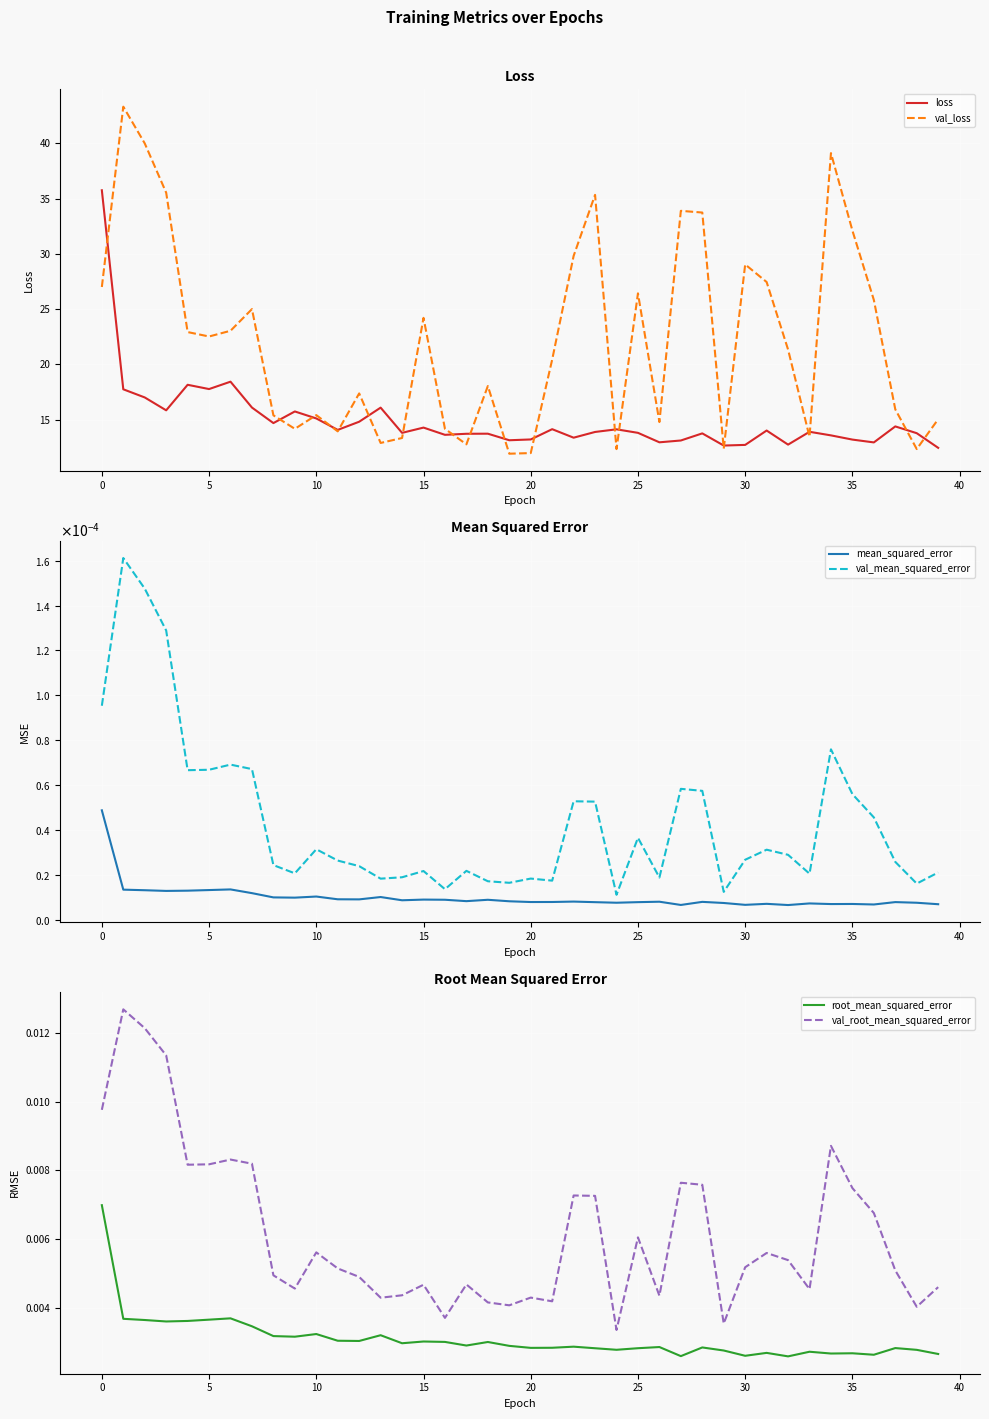

True or false: root_mean_squared_error and mean_squared_error cross at least once.

False